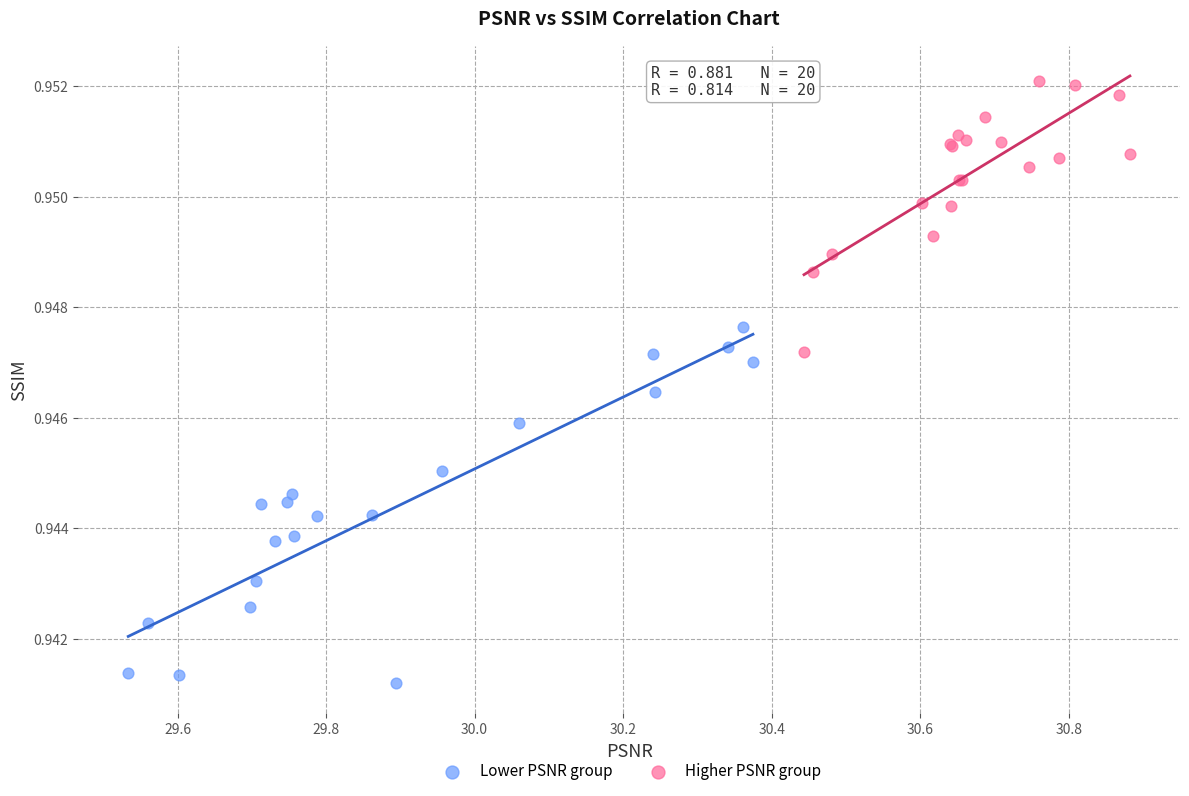

What are all the series names shown in the legend?

Lower PSNR group, Higher PSNR group